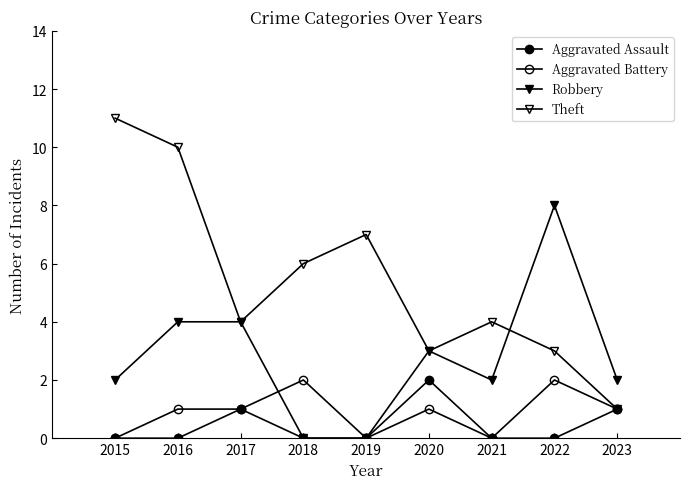

True or false: Theft and Aggravated Battery intersect in this chart.

False